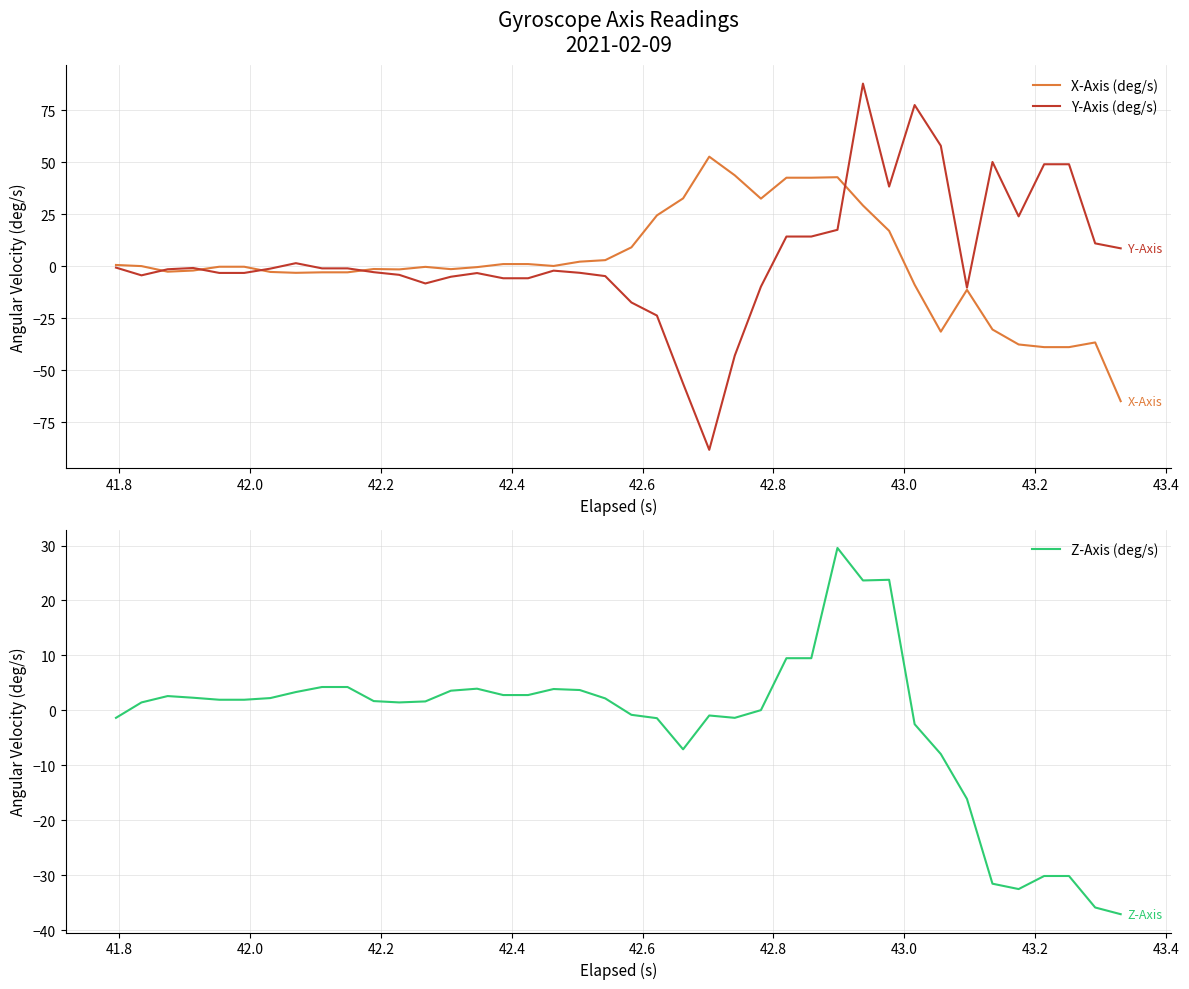

List the series in order of their peak value, lowest first.

Z-Axis (deg/s), X-Axis (deg/s), Y-Axis (deg/s)